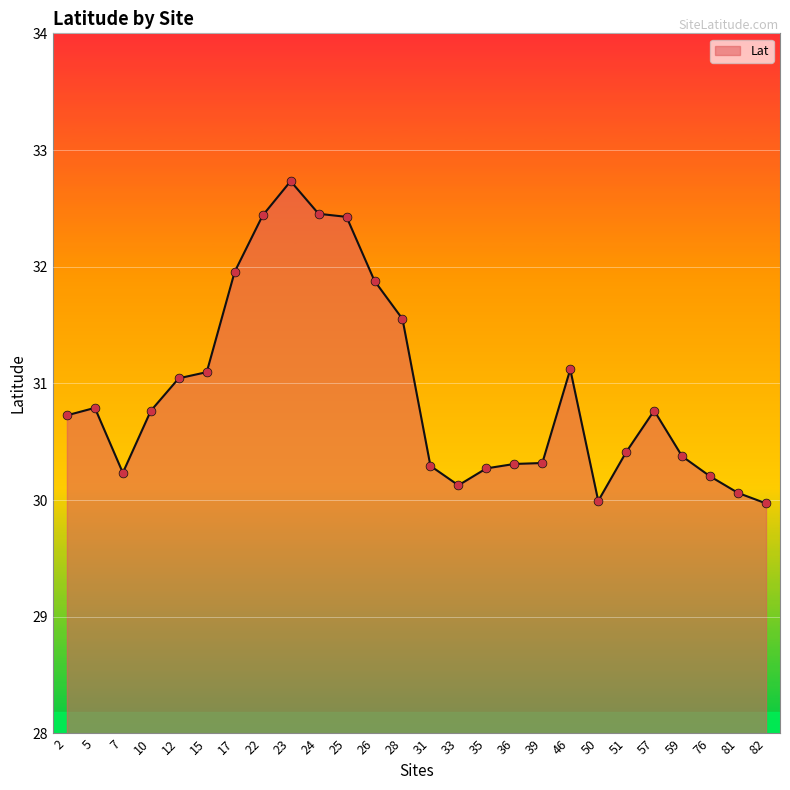

Approximately how many times larger is the value at 35 compared to 36?

1.0